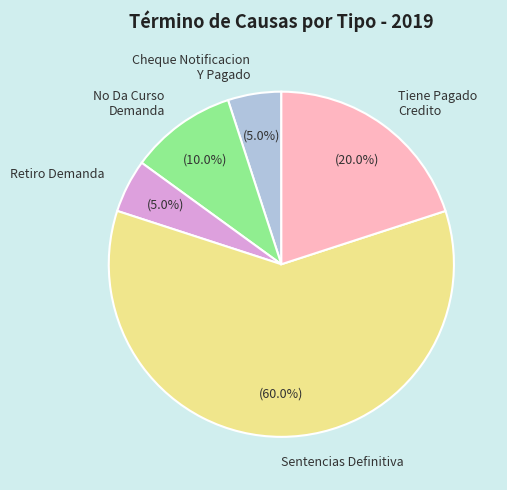

To the nearest percent, what is the average slice percentage?

20%